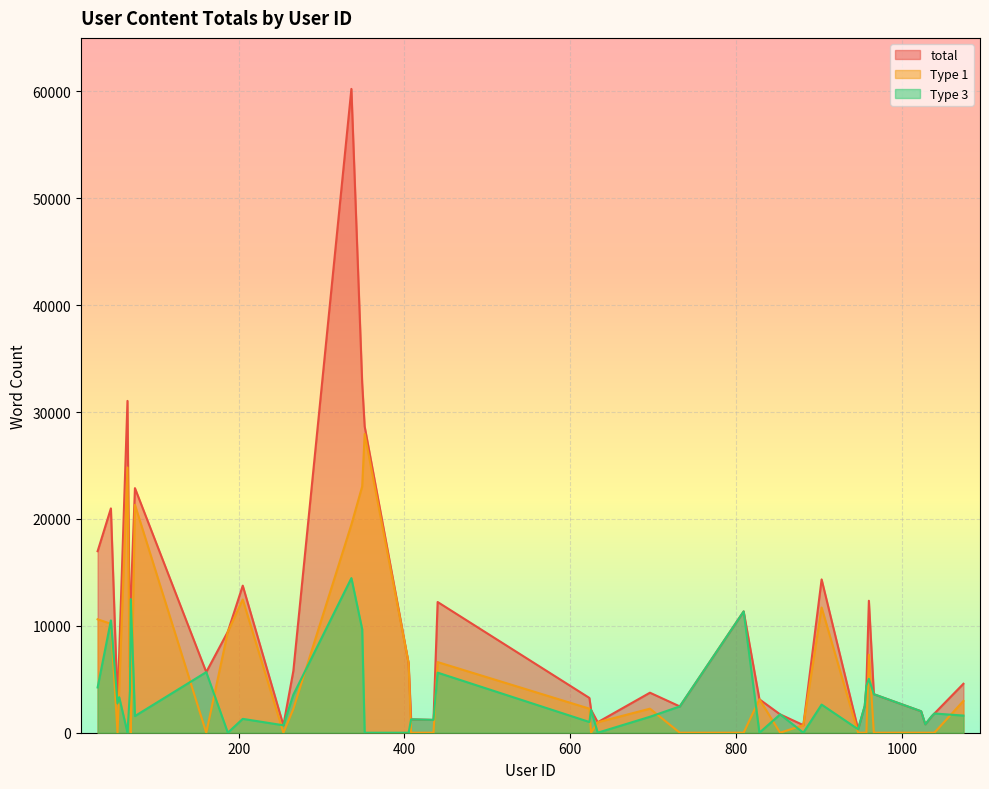

List the series in order of their overall mean, lowest first.

Type 3, Type 1, total